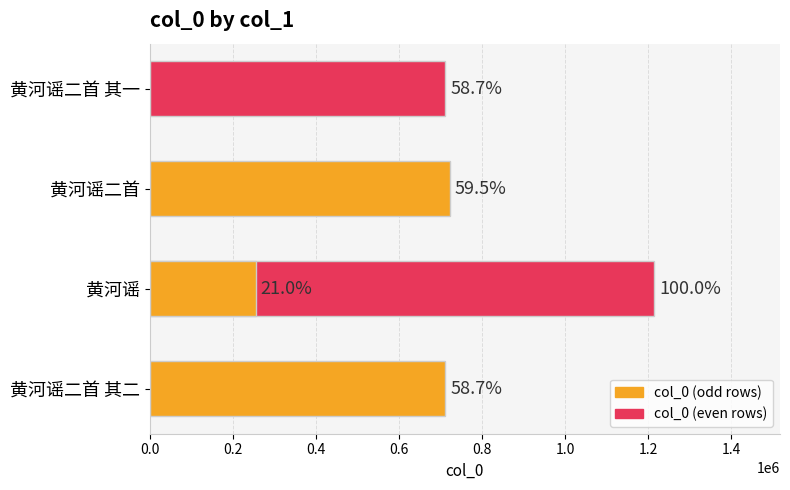

What is the ratio of the value at 0.0 to the value at 0.8?

2.8